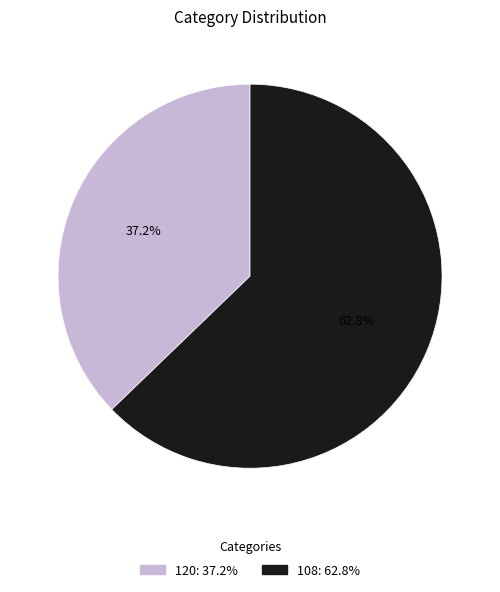

How many segments does this pie chart have?

2